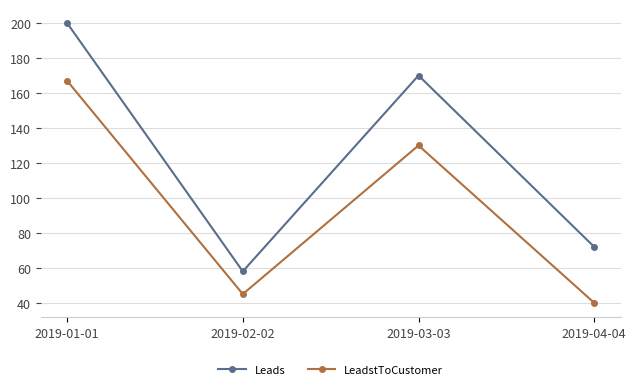

The Leads series shows 72 at 2019-04-04. True or false?

True